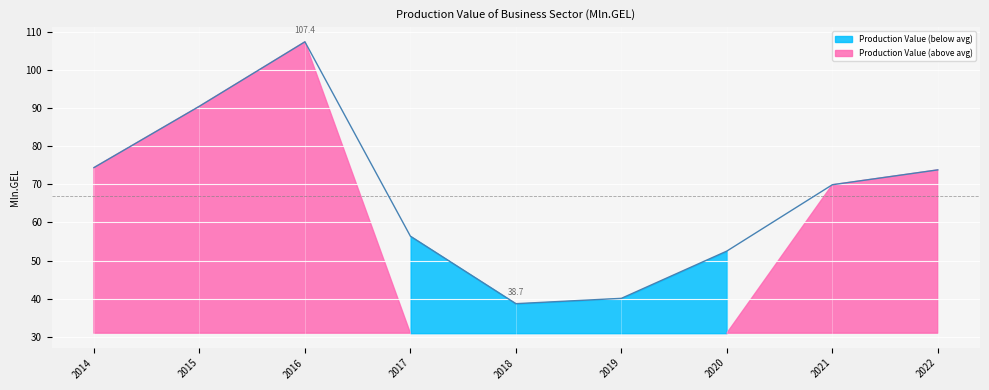

Reading left to right, what are all the values shown in this chart?

74.4	90.5	107.4	56.4	38.7	40.1	52.5	69.9	73.8